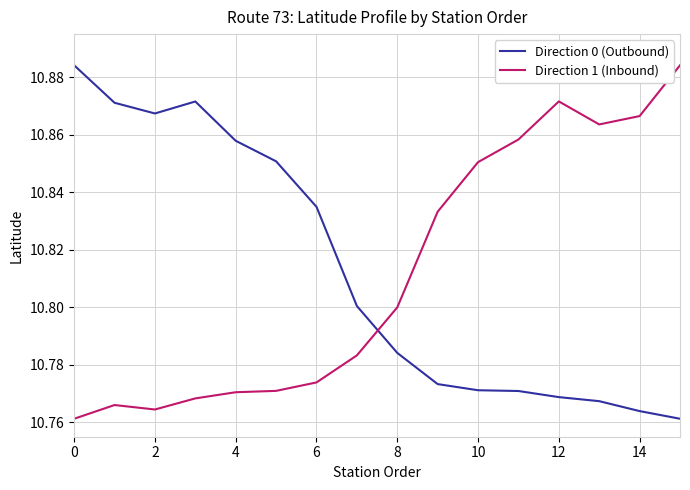

True or false: Direction 1 (Inbound) and Direction 0 (Outbound) intersect in this chart.

True